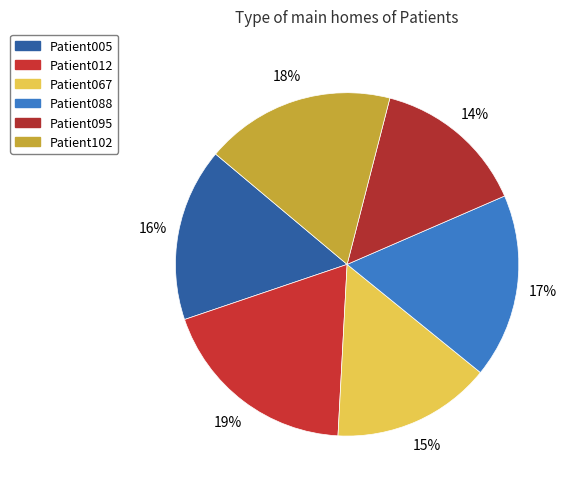

Does Patient005 represent more than half of the total?

No